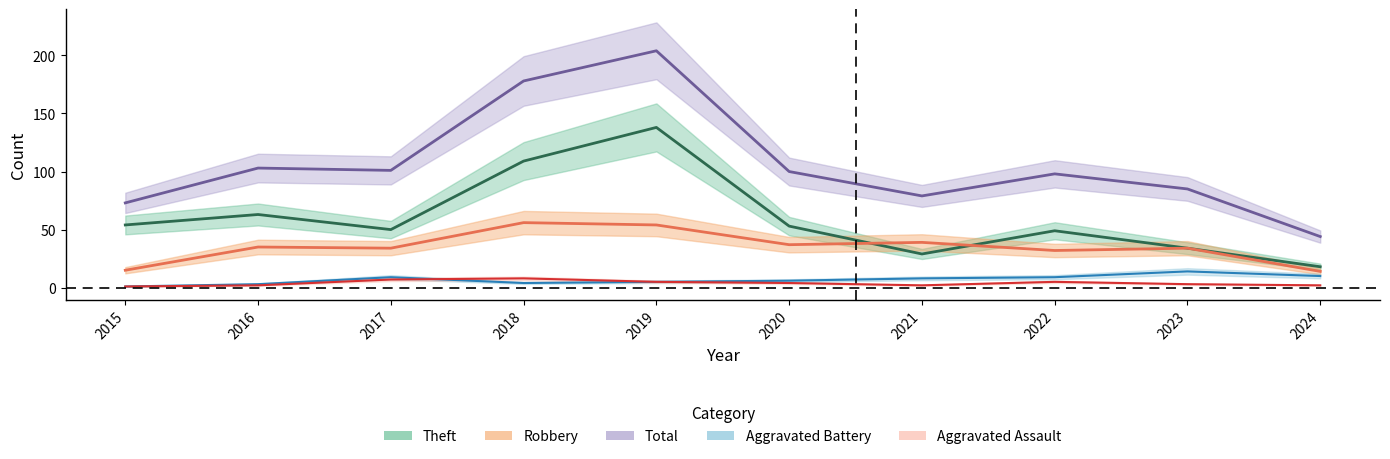

True or false: Total has more than 2 points higher than both neighbors.

True